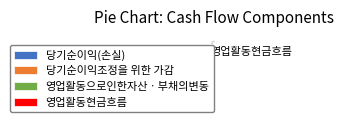

To the nearest percent, what portion does 영업활동으로인한자산ㆍ부채의변동 represent?

26%